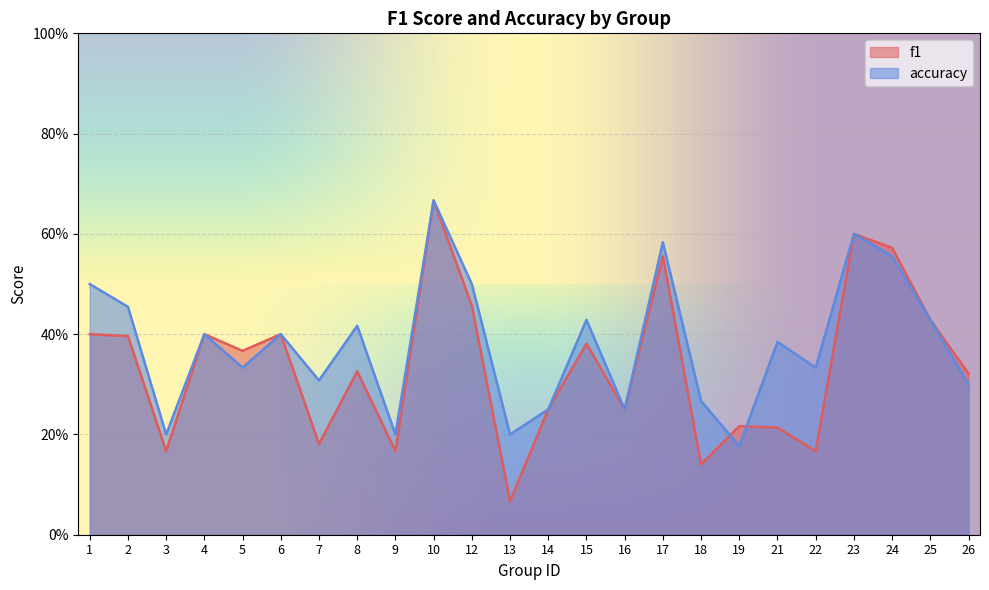

What is the difference between the f1 values at 1 and 16?

0.2